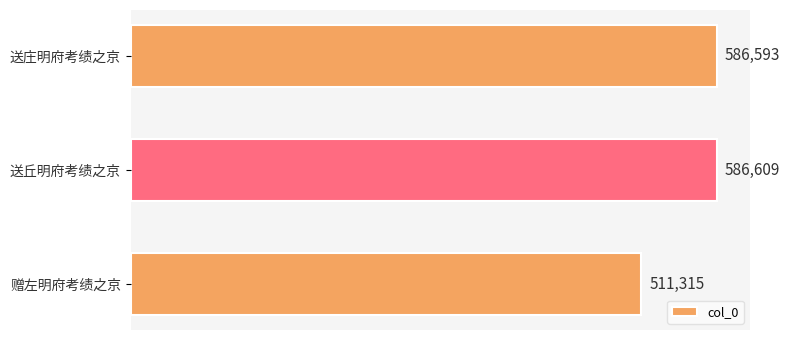

What is the difference between the values at 送庄明府考绩之京 and 送丘明府考绩之京?

16